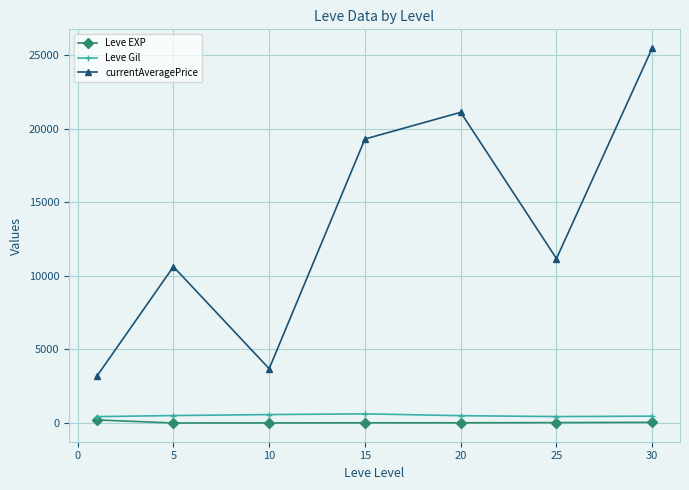

At how many categories does at least one series exceed 9491?

5